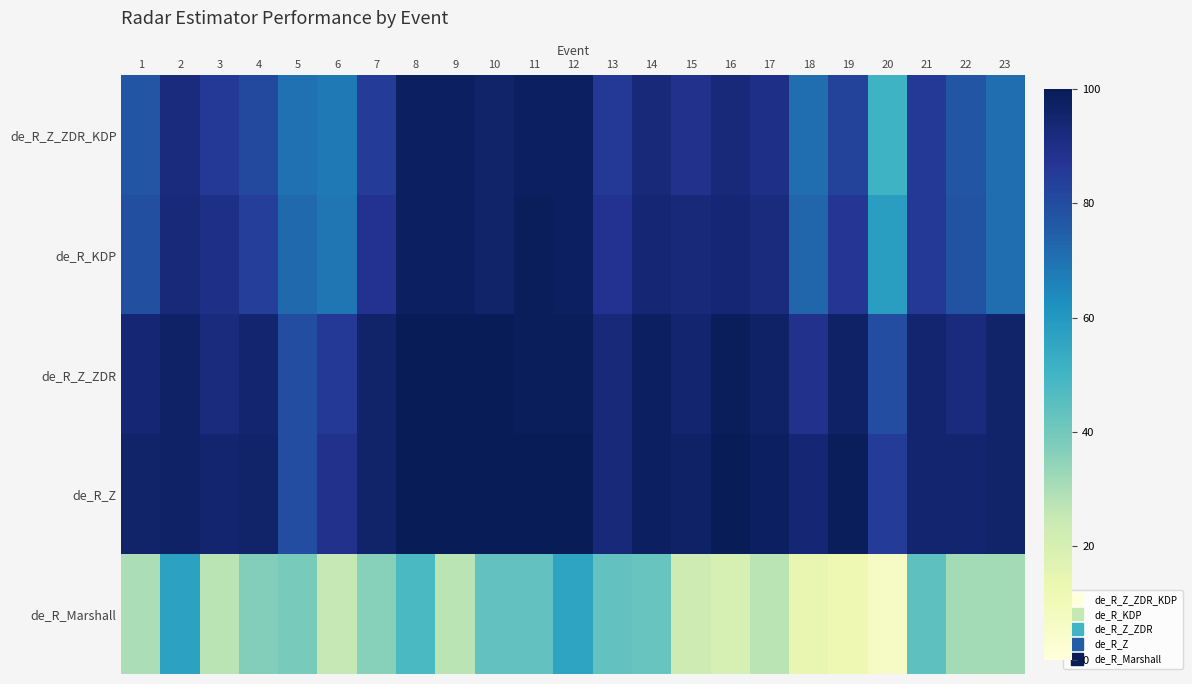

How many data points does each series have?

23